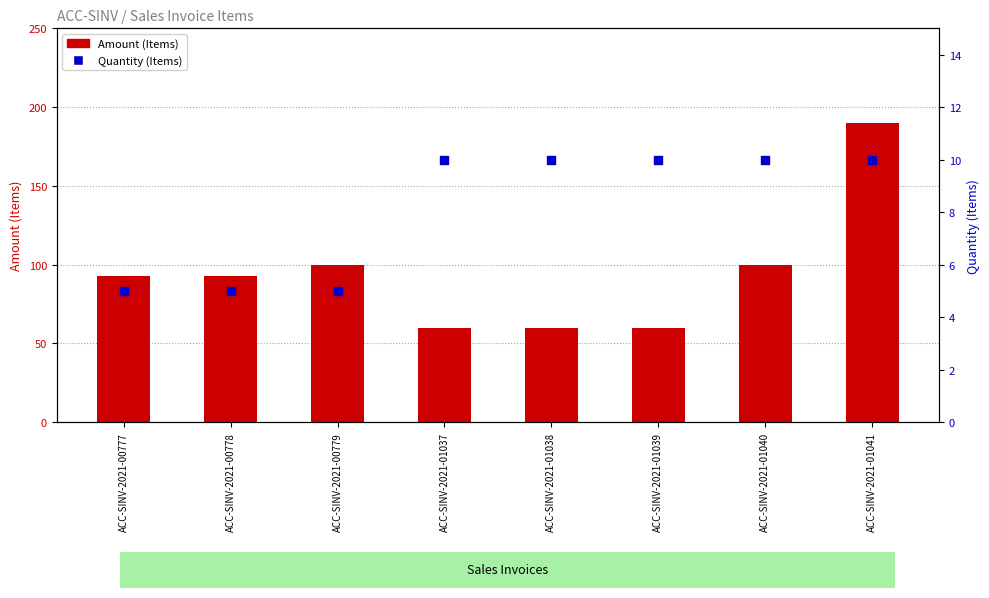

Which series has the largest total across all categories?

Amount (Items)